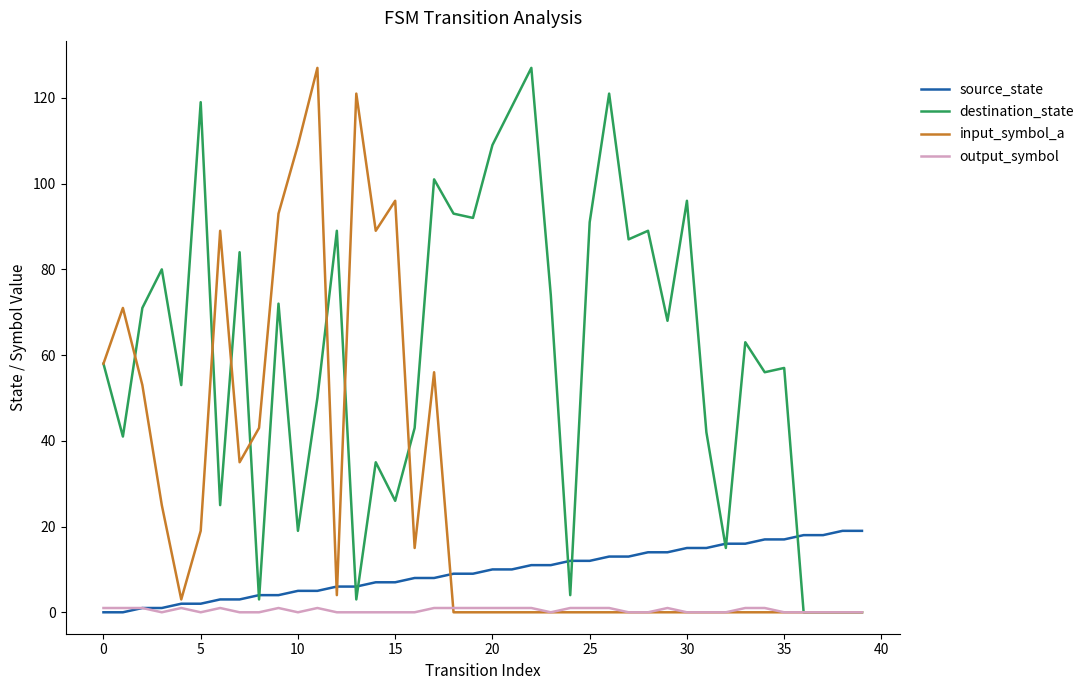

Which series has the largest total across all categories?

destination_state